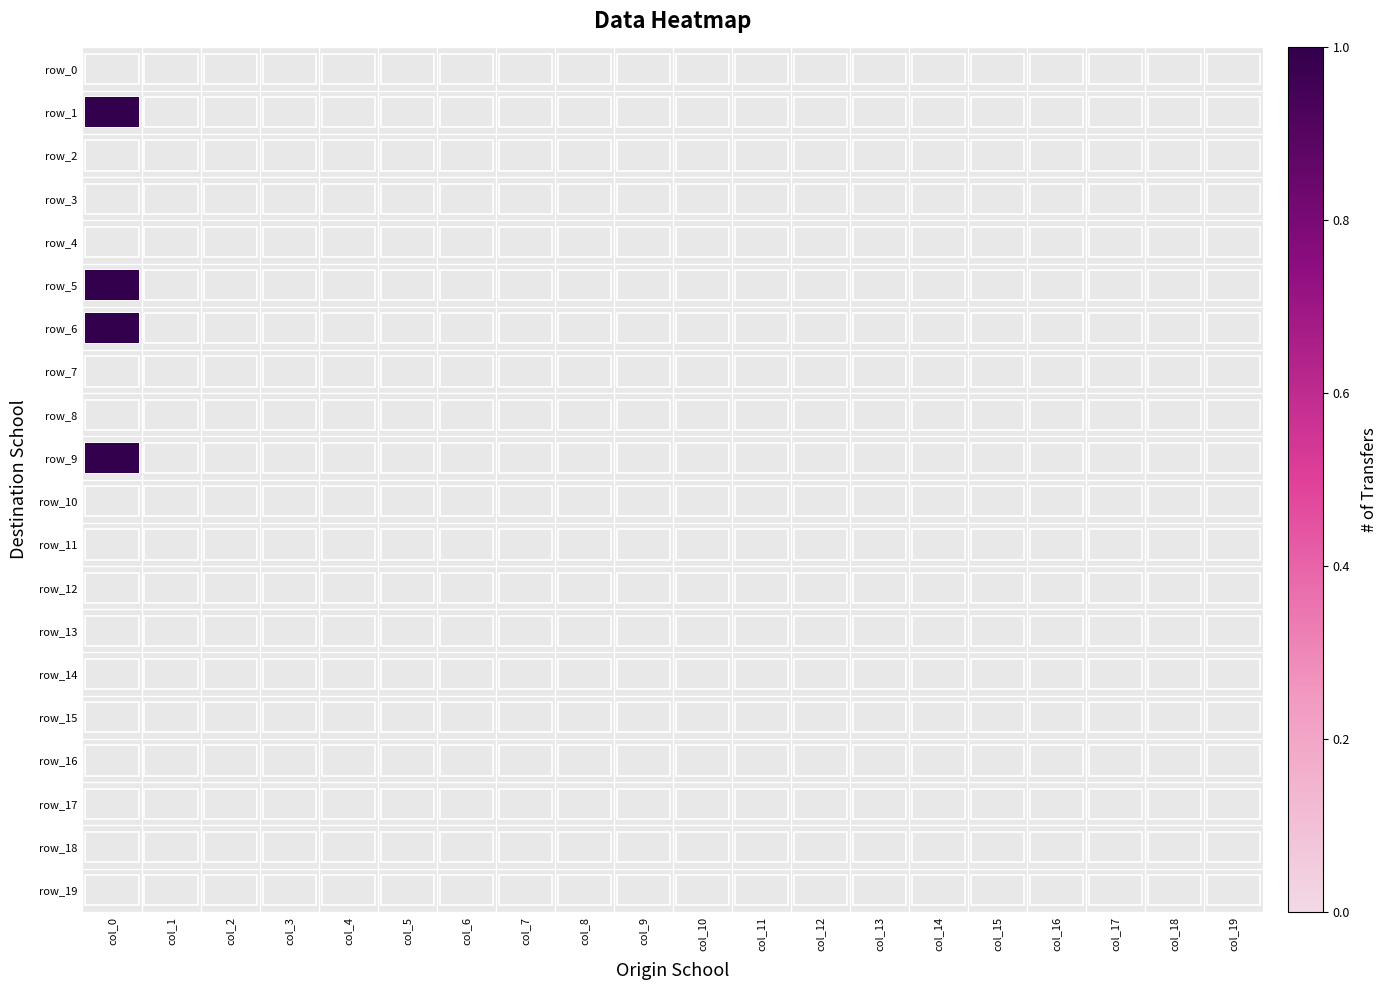

Is the value of row_11 at col_19 greater than the value of row_7 at col_6?

No